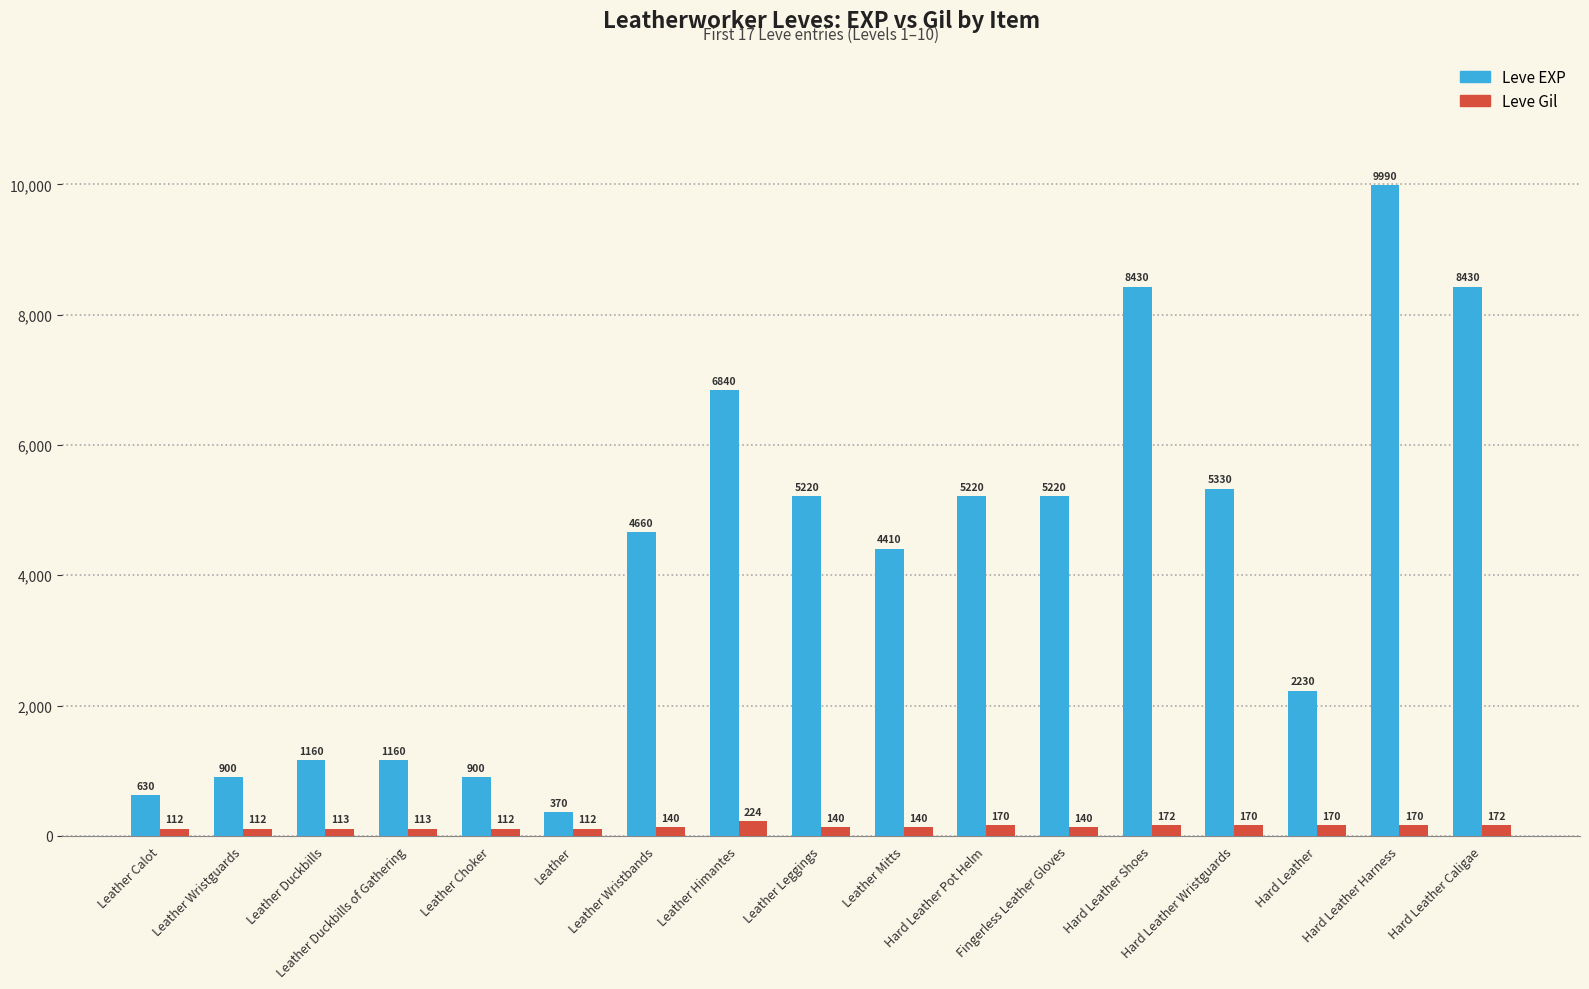

What is the difference between the second highest and minimum values in the Leve Gil series?

60